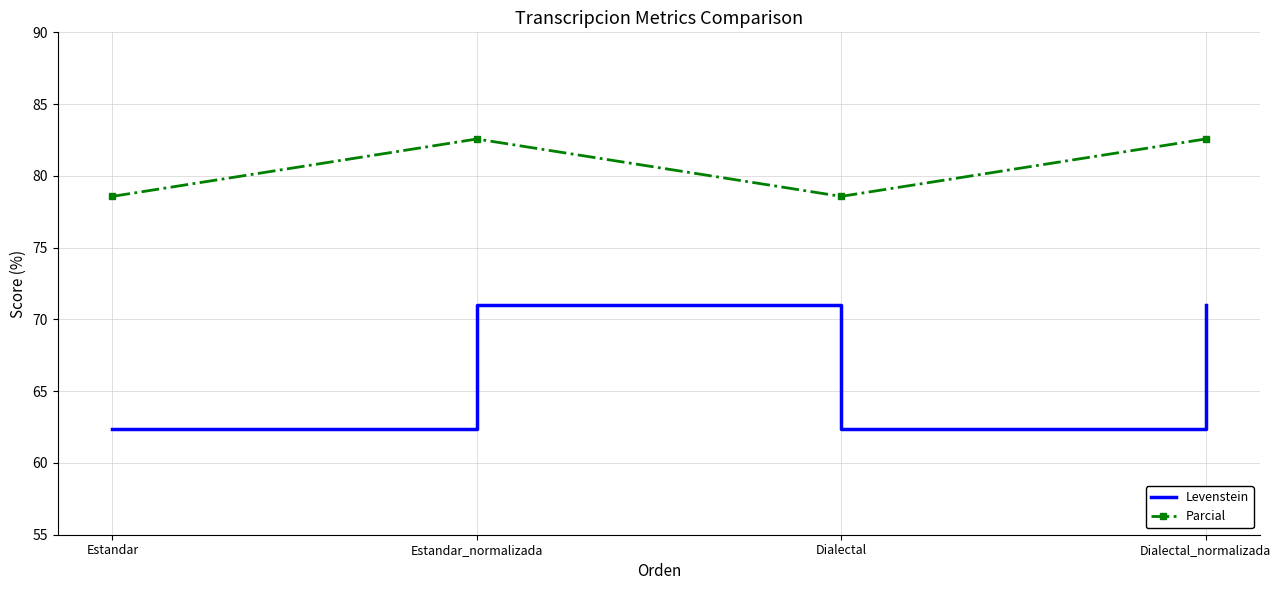

What position from the right is Estandar?

4